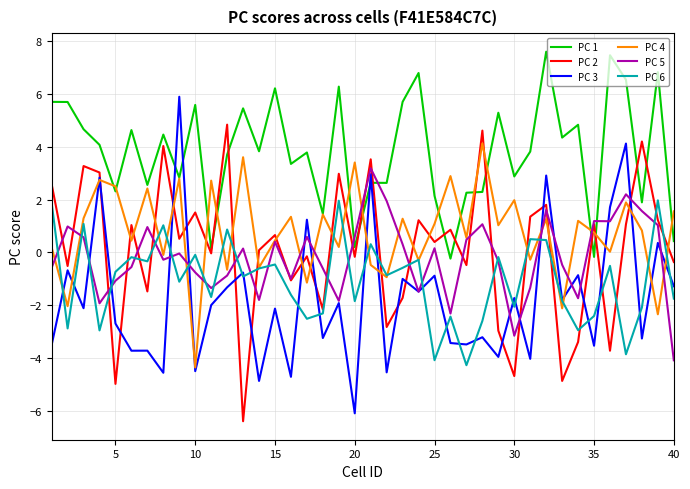

What is the maximum value shown in the chart?

7.6